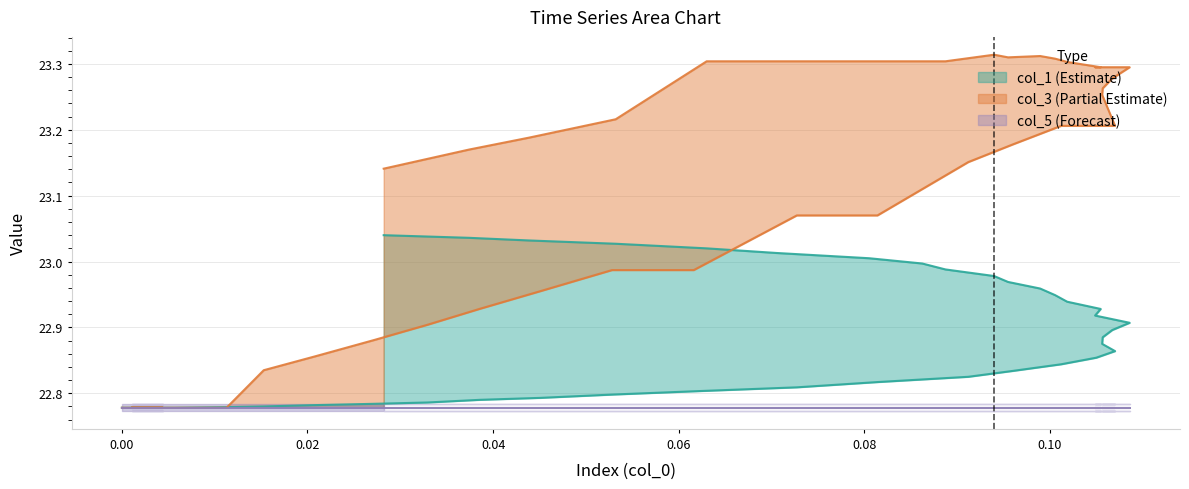

What is the difference between the second highest and minimum values in the col_1 series?

0.3